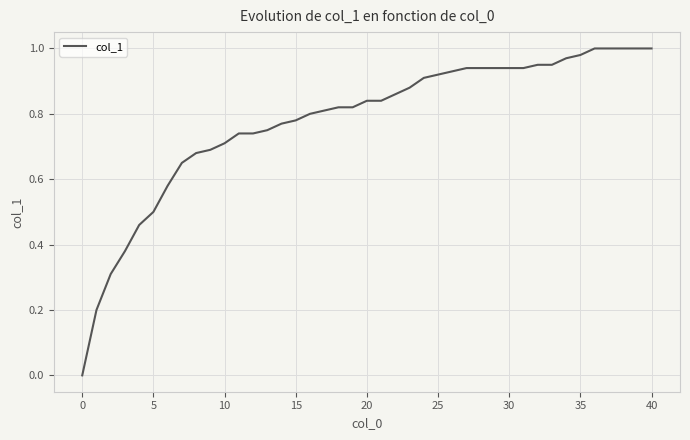

How many lines are shown in the chart?

1